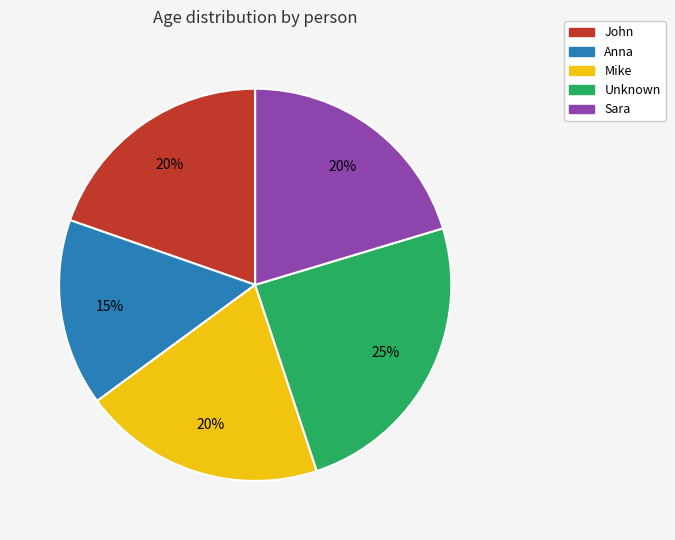

Is the sum of Unknown and Mike greater than half?

No